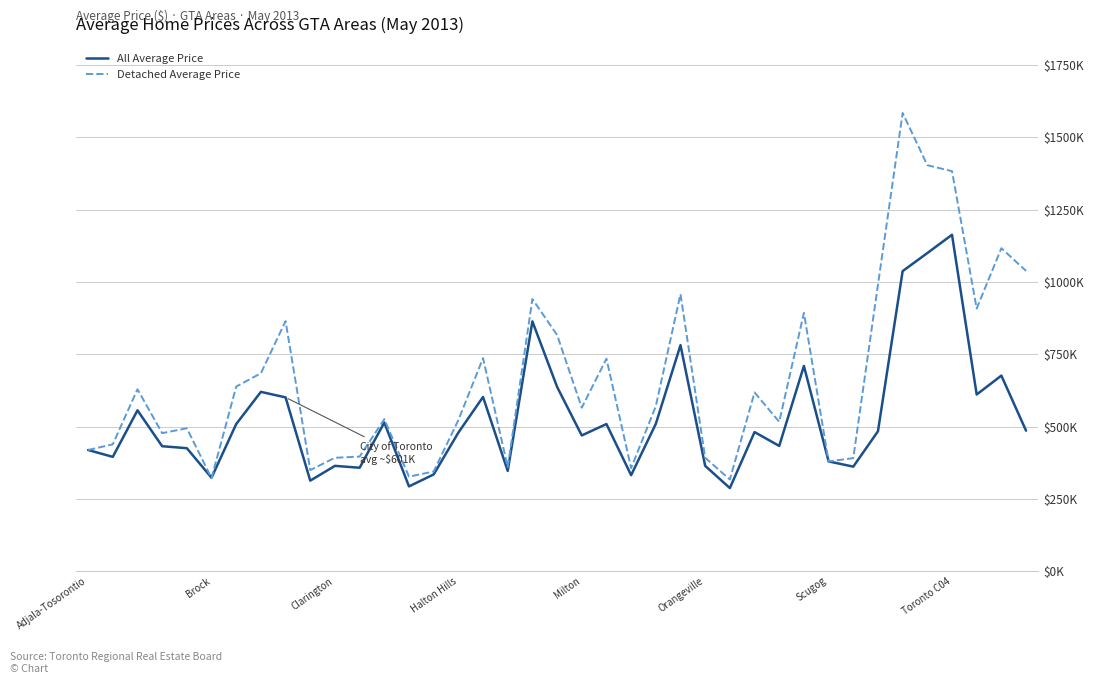

In All Average Price, how many points are higher than both neighbors (excluding endpoints)?

12